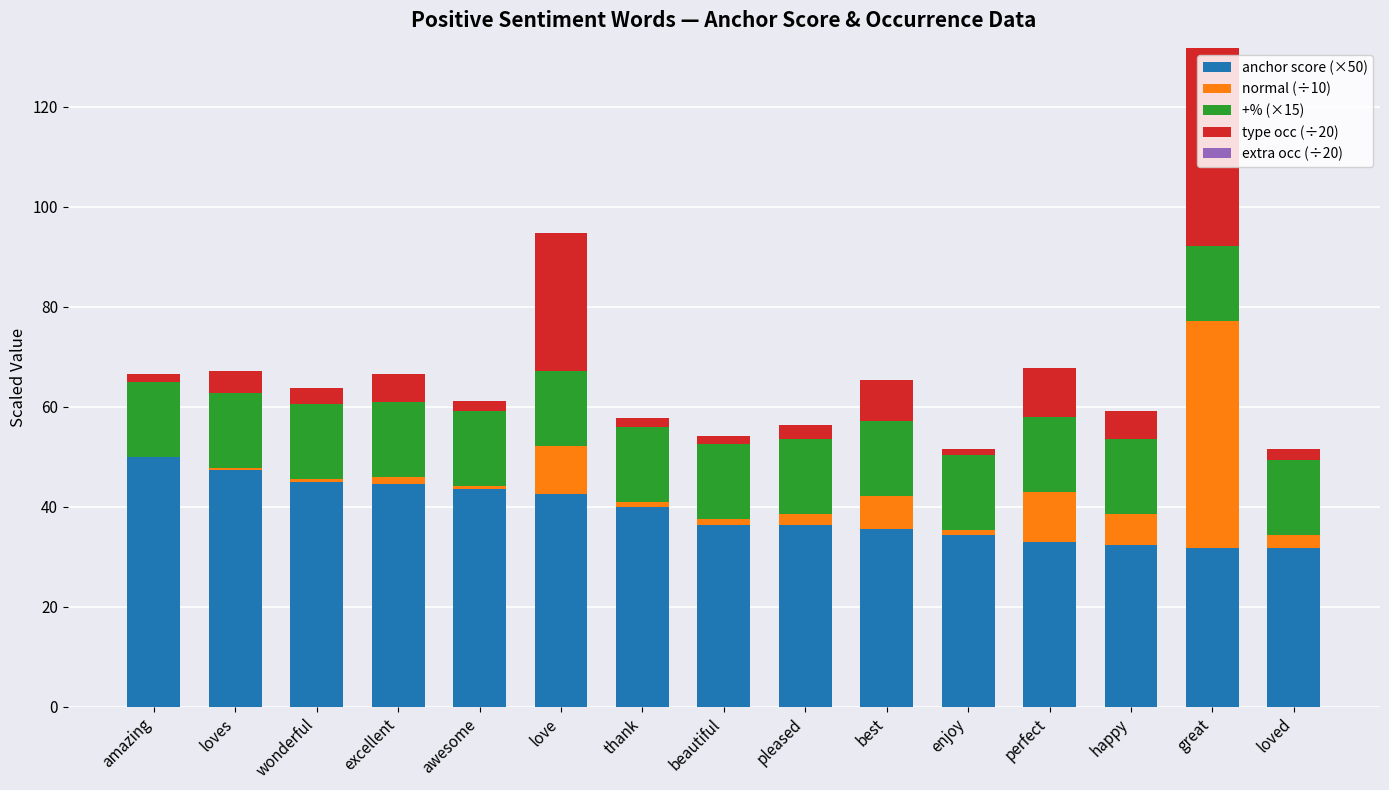

At which label does anchor score (×50) reach its peak?

amazing